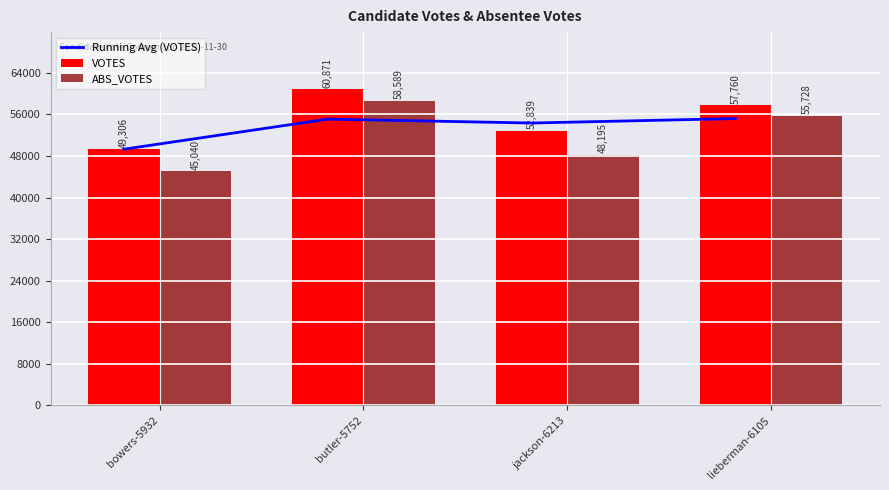

What is the sum of the Running Avg (VOTES) values at jackson-6213 and bowers-5932?

103644.7